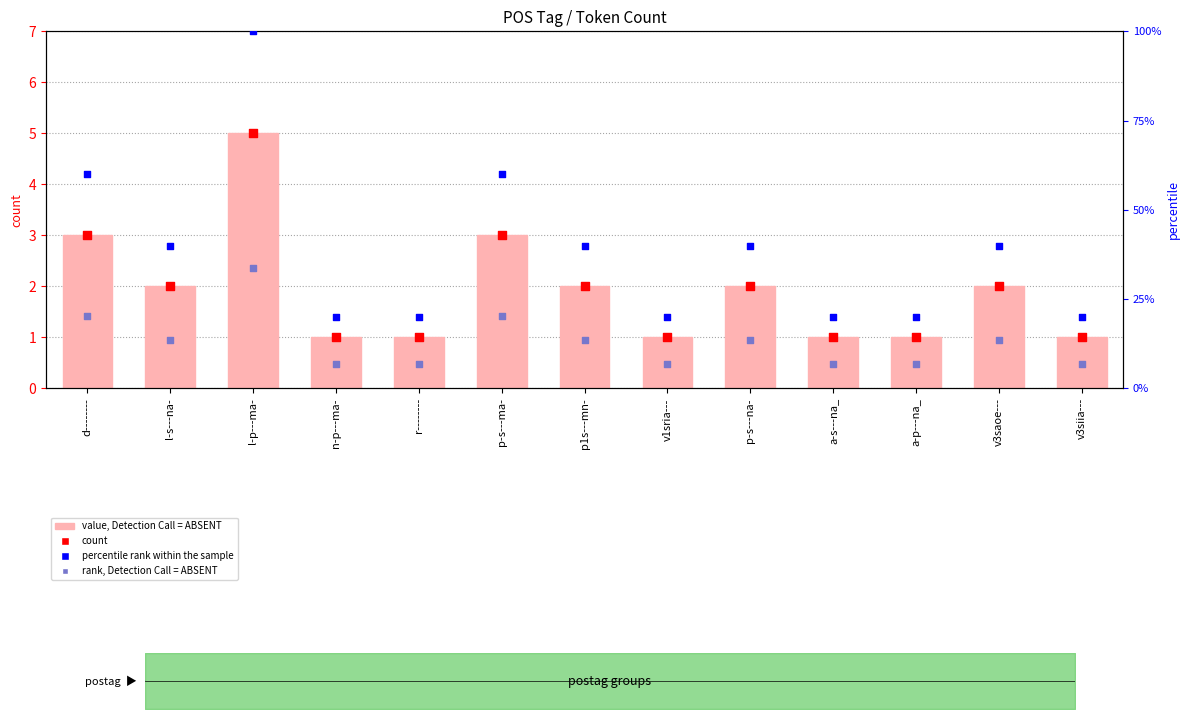

Which series has the largest total across all categories?

percentile rank within the sample